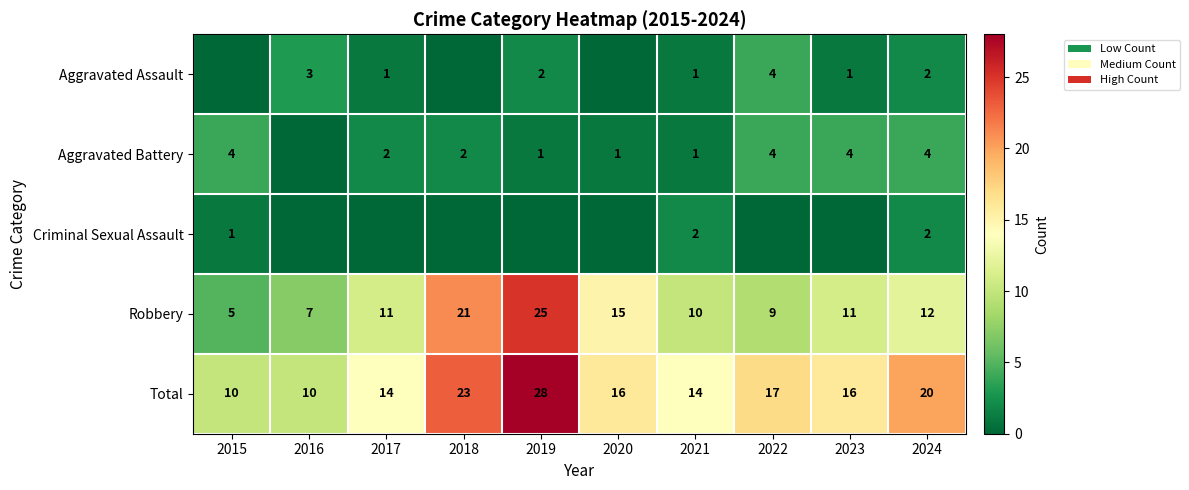

At which label is Total closest to 19?

2024